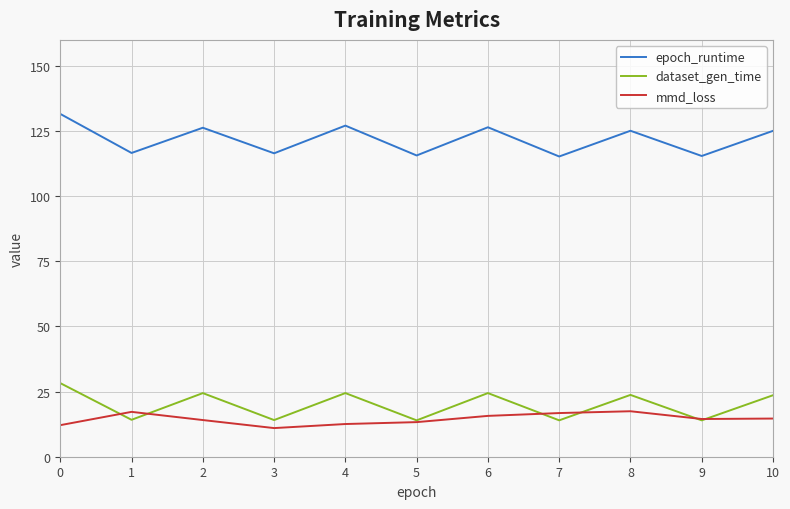

Rank the series by their maximum value, from highest to lowest.

epoch_runtime, dataset_gen_time, mmd_loss